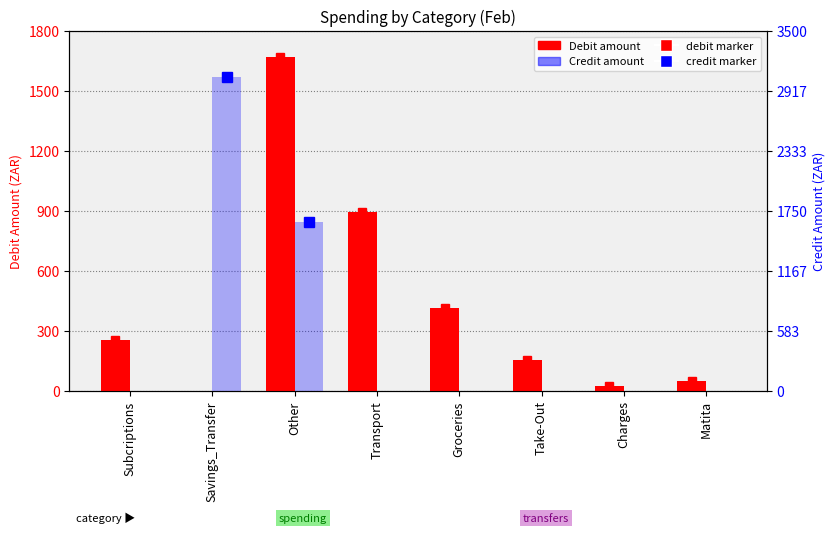

What is the label of the 4th bar from the left?

Transport